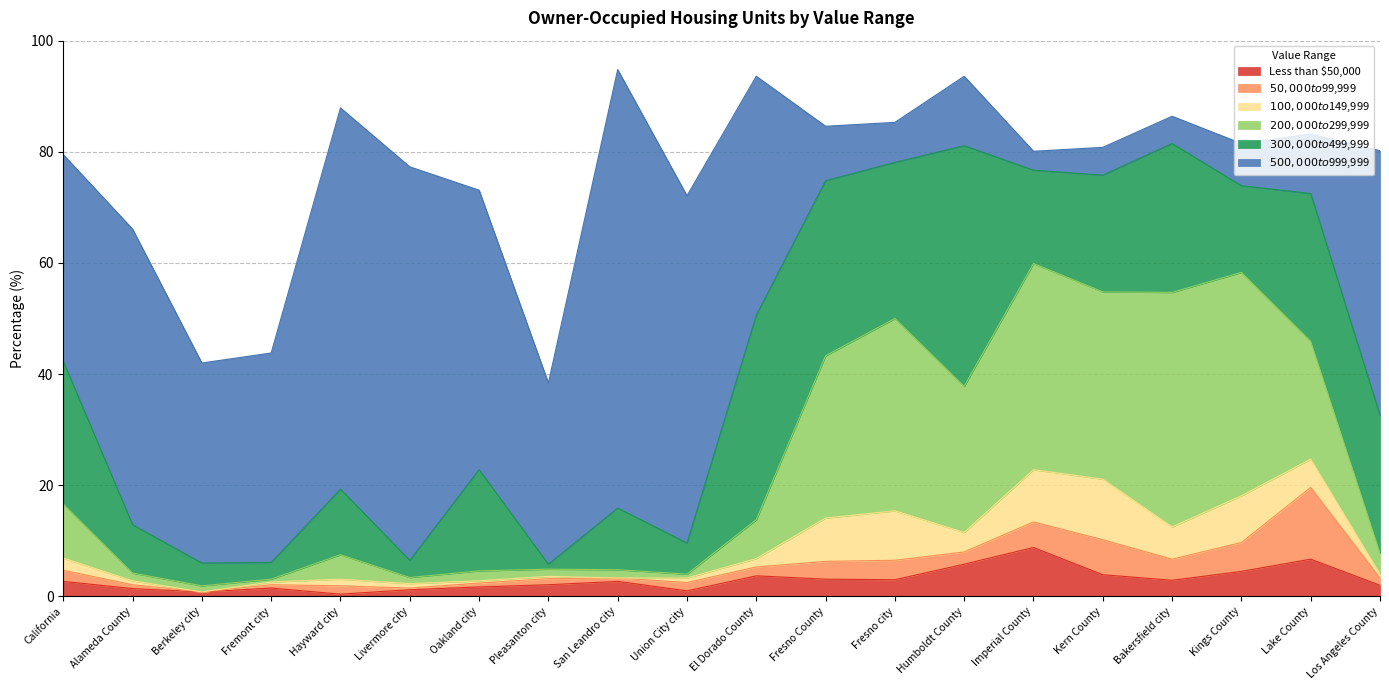

Where is the first local maximum for Less than $50,000?

Fremont city